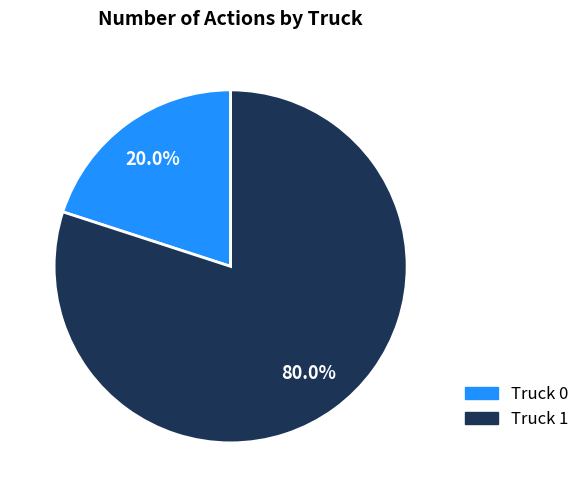

What is the majority slice?

Truck 1